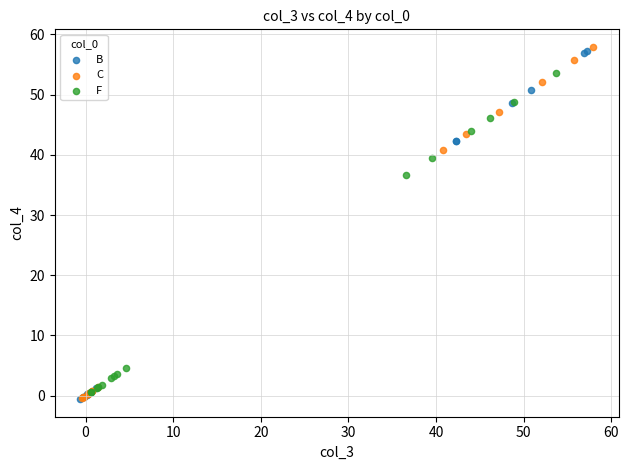

What are all the series names shown in the legend?

B, C, F